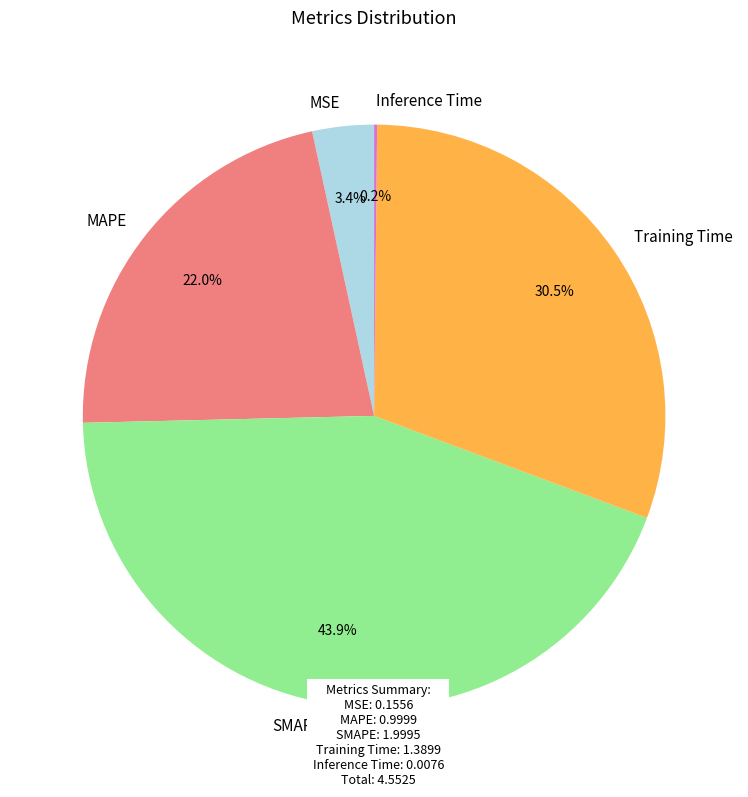

Combined, what portion of the pie is SMAPE and MAPE?

65.9%